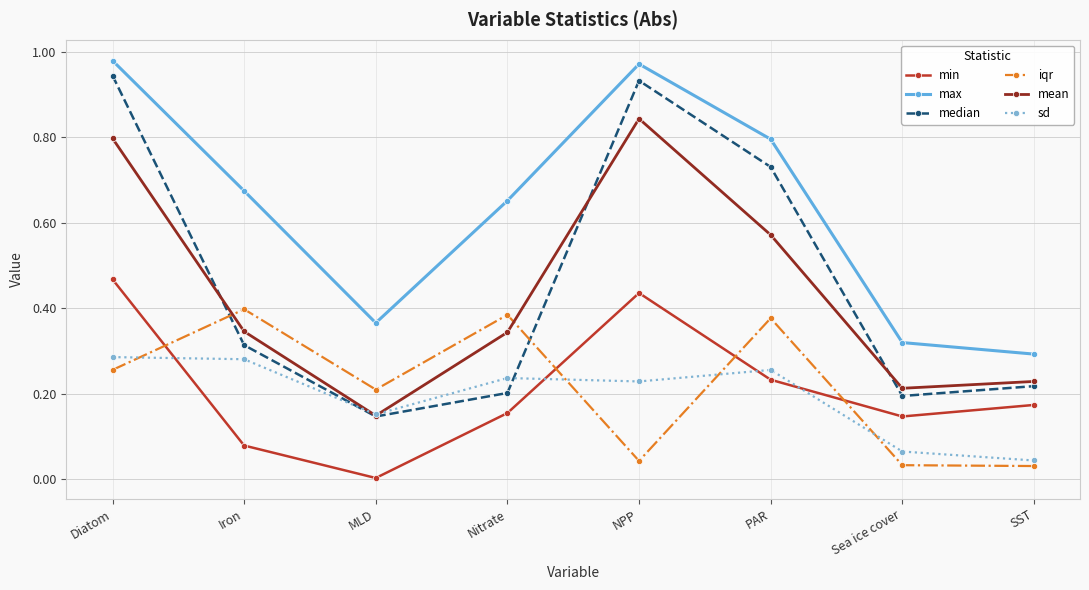

Is the value of max at Diatom greater than the value of median at Diatom?

Yes